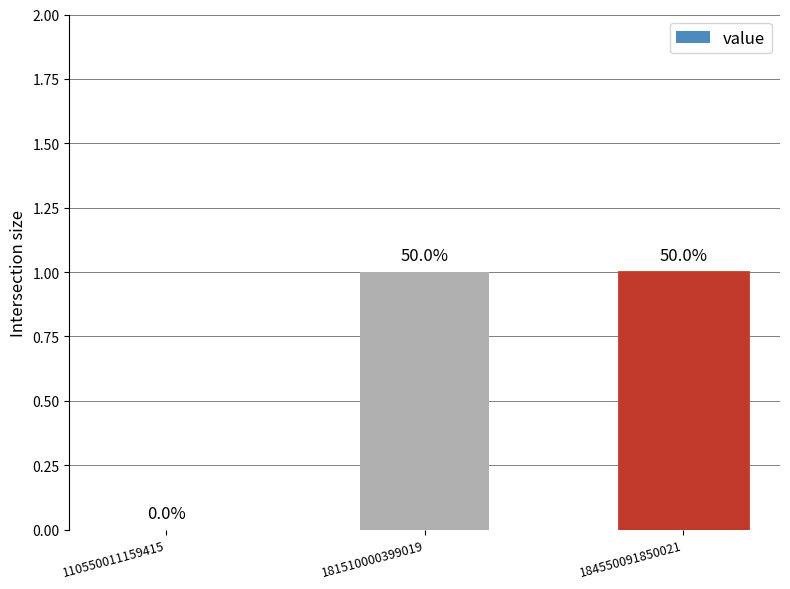

Read the value at 184550091850021.

1